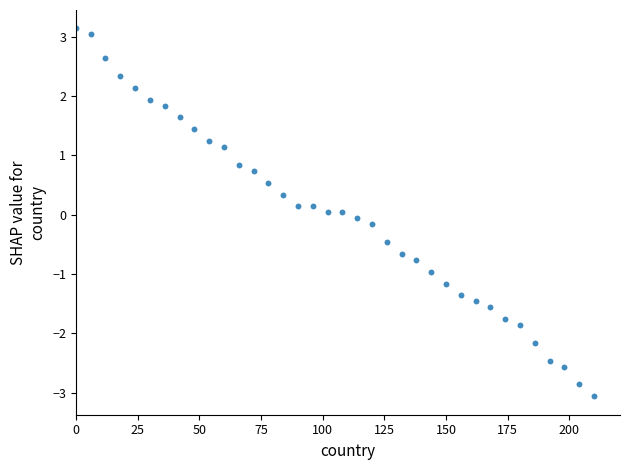

What is the range of X values (max minus min)?

210.0